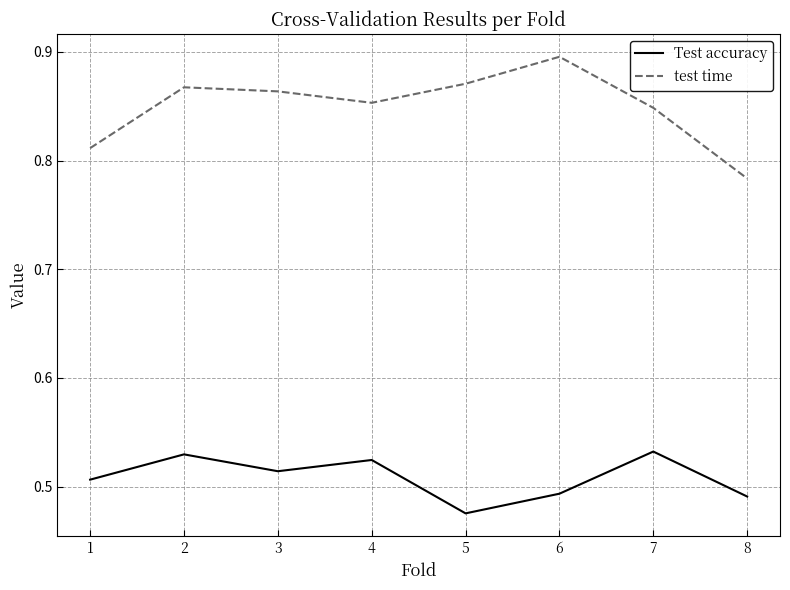

The Test accuracy series shows 0.8 at 7. True or false?

False